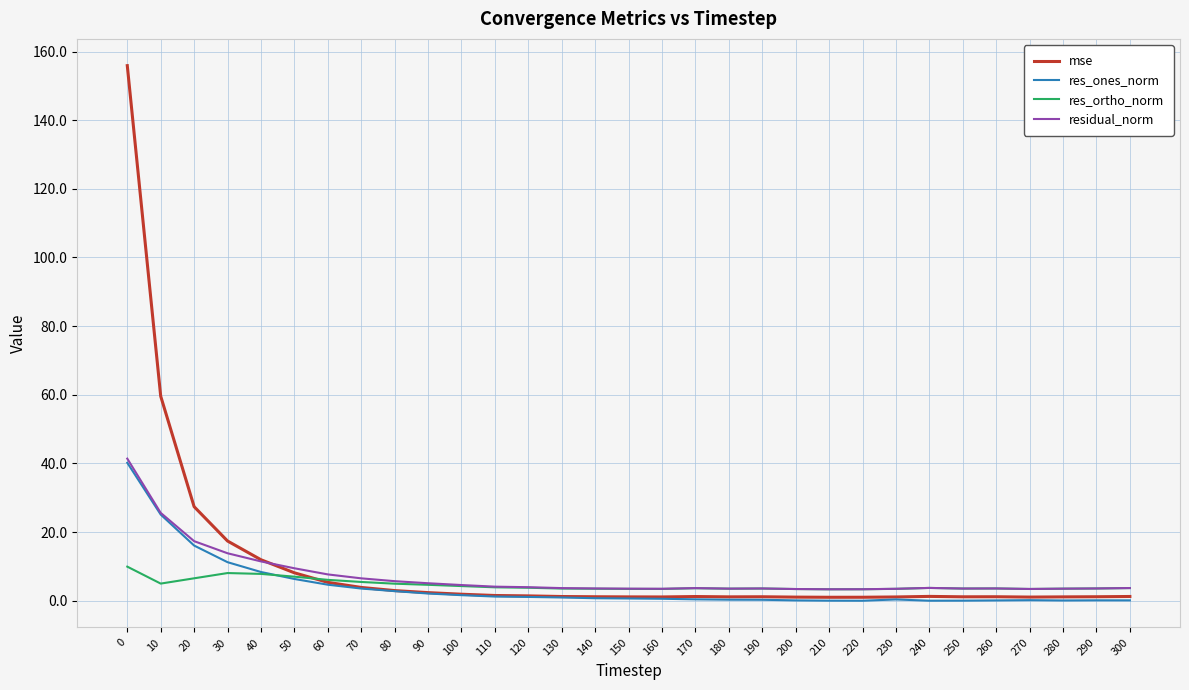

Which series has the widest spread of values?

mse